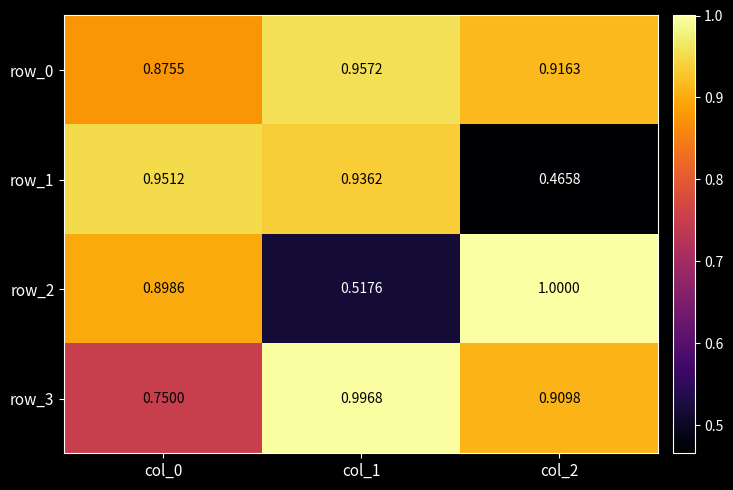

Is the value of row_3 at col_1 greater than the value of row_0 at col_2?

Yes